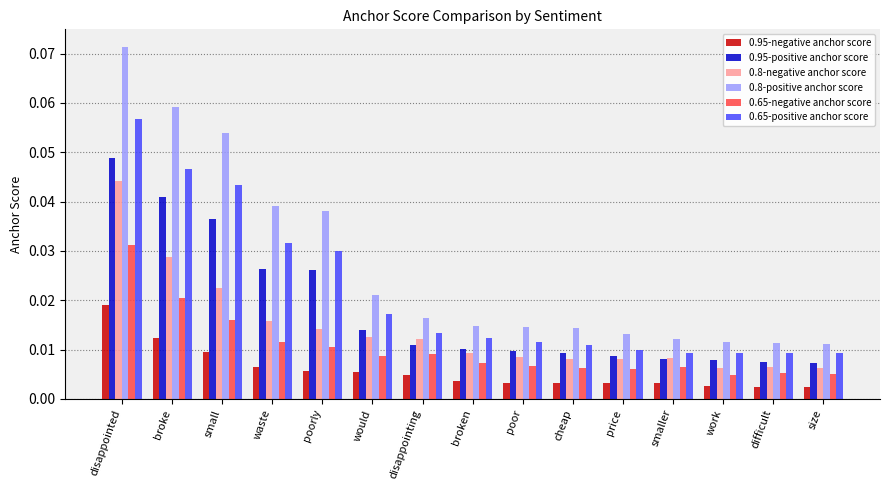

Are the bars horizontal?

No